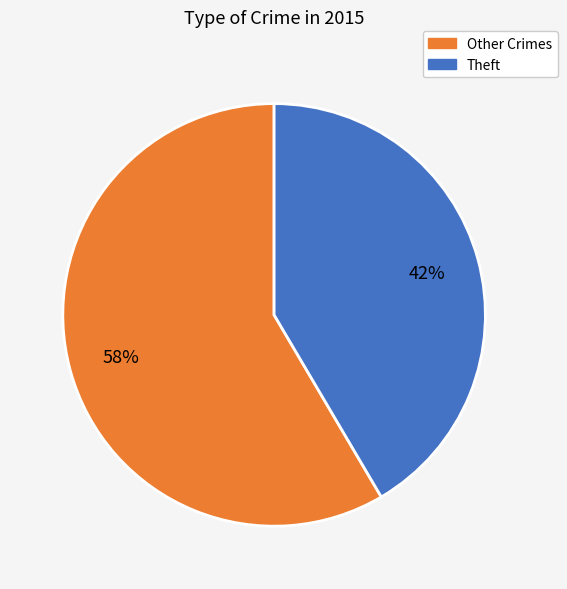

Which slice is the smallest?

Theft